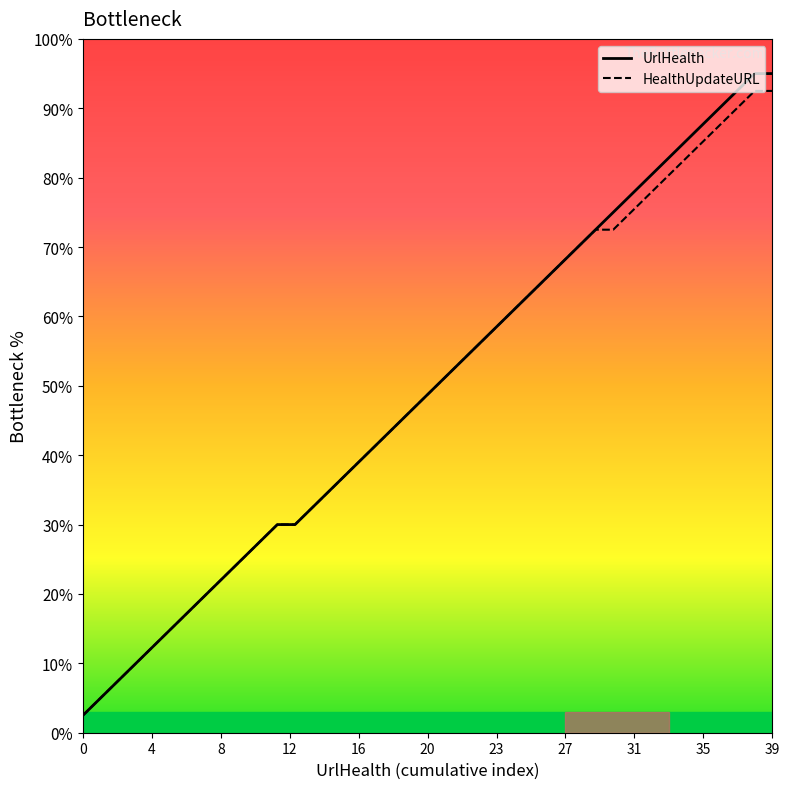

True or false: HealthUpdateURL and UrlHealth cross at least once.

False